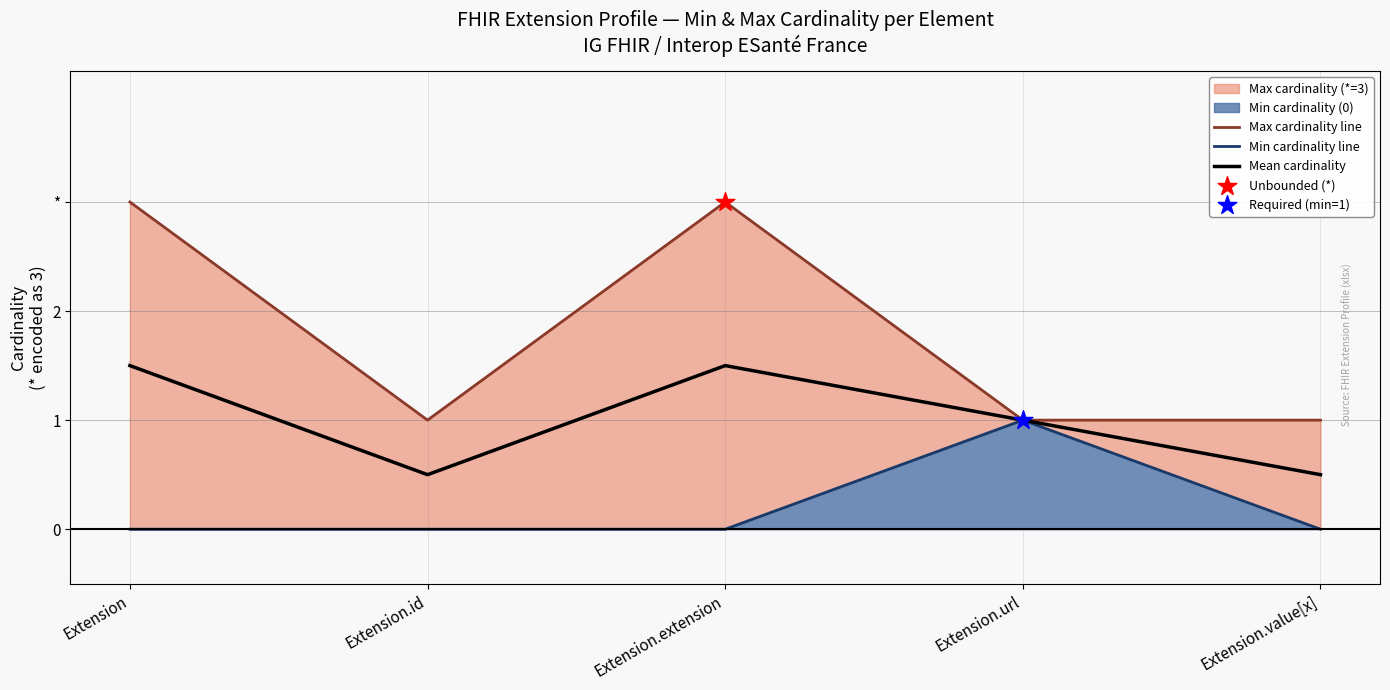

What is the total value across all series at Extension.url?

3.0